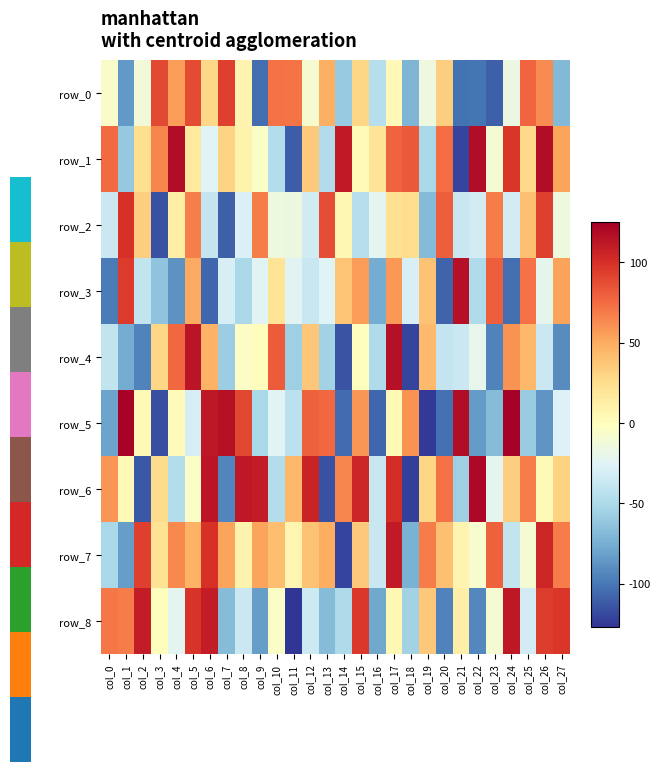

Which category has the highest value across all series?

col_24